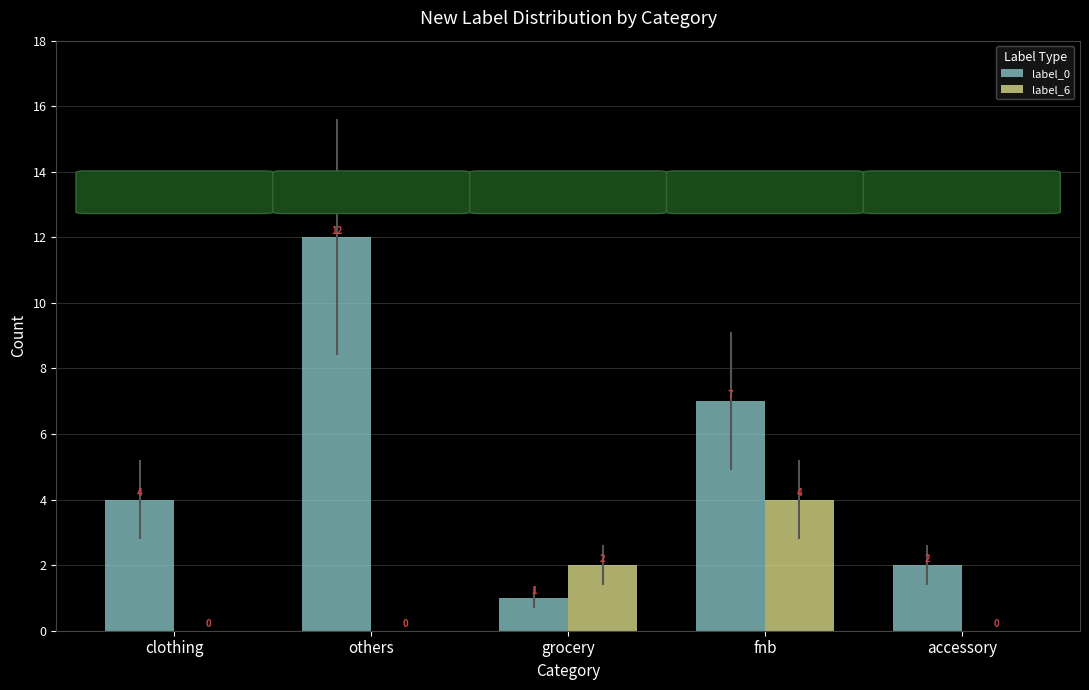

At which category is the sum across all series the highest?

others